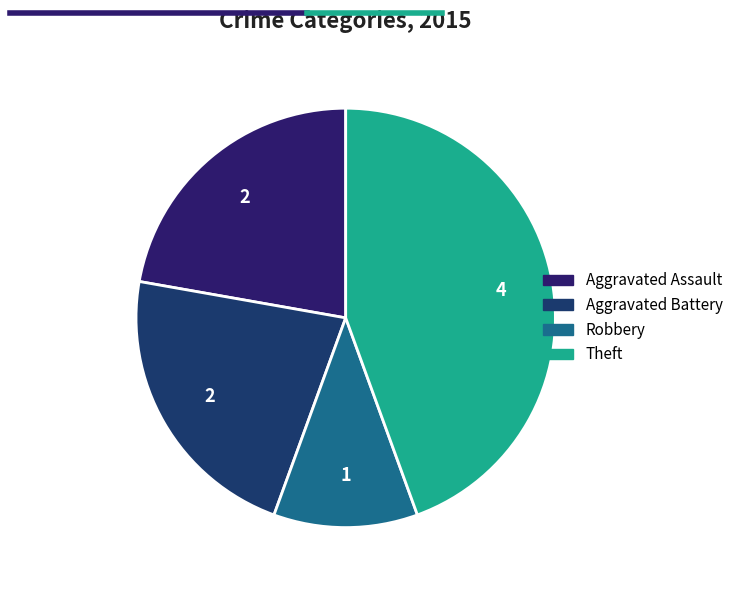

How much of the chart is everything except Aggravated Battery?

77.8%